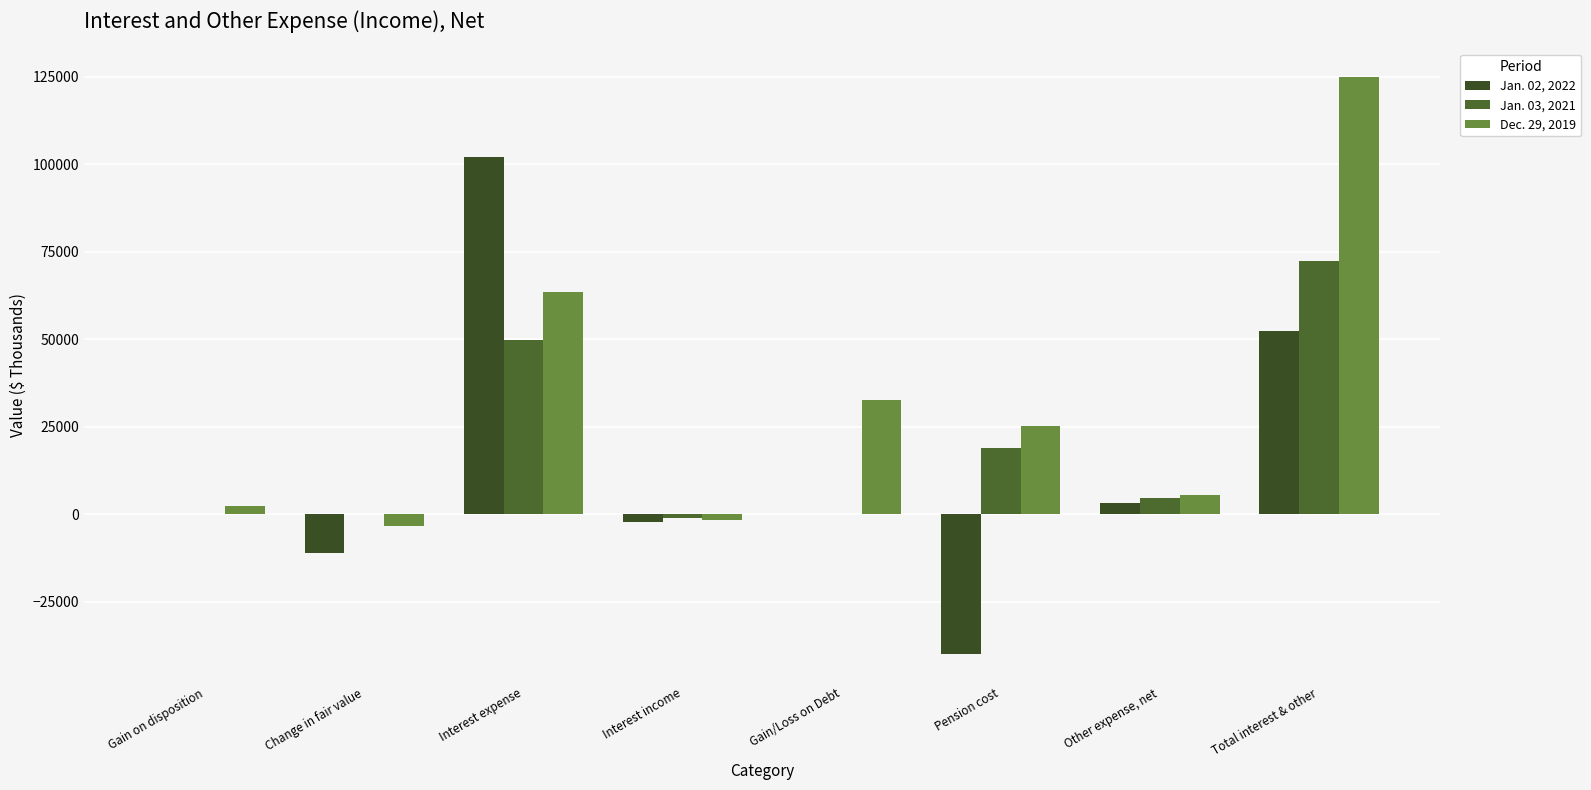

What is the sum of all Jan. 02, 2022 values?

104984